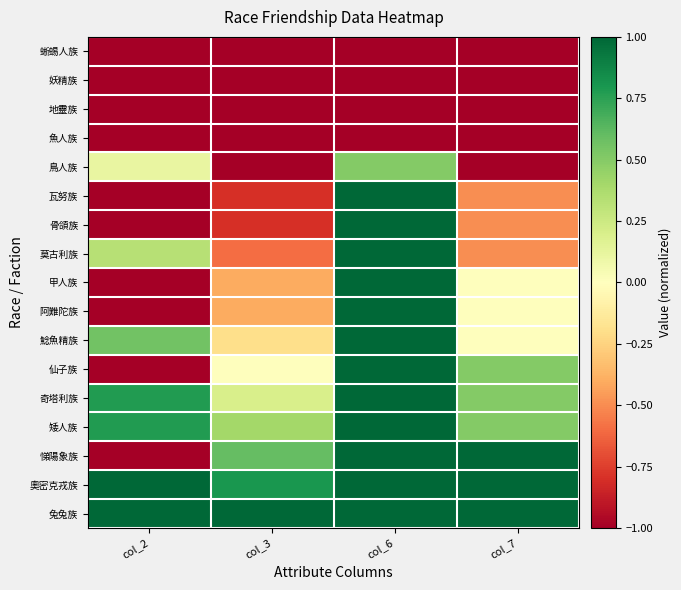

Which has a higher value, col_3 or col_6?

col_3